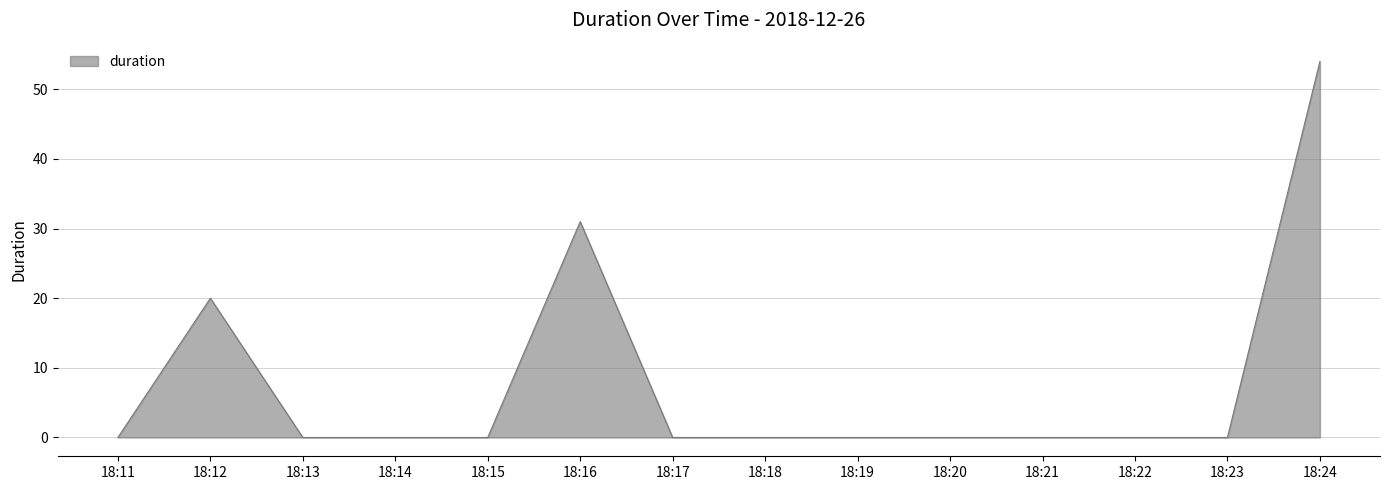

What is the sum of the values at 18:24 and 18:18?

54